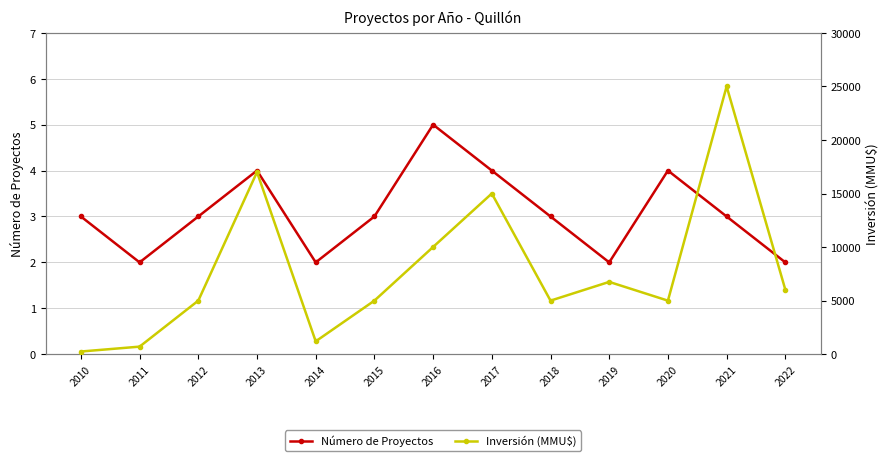

Is it true that Número de Proyectos equals 3 at 2018?

True